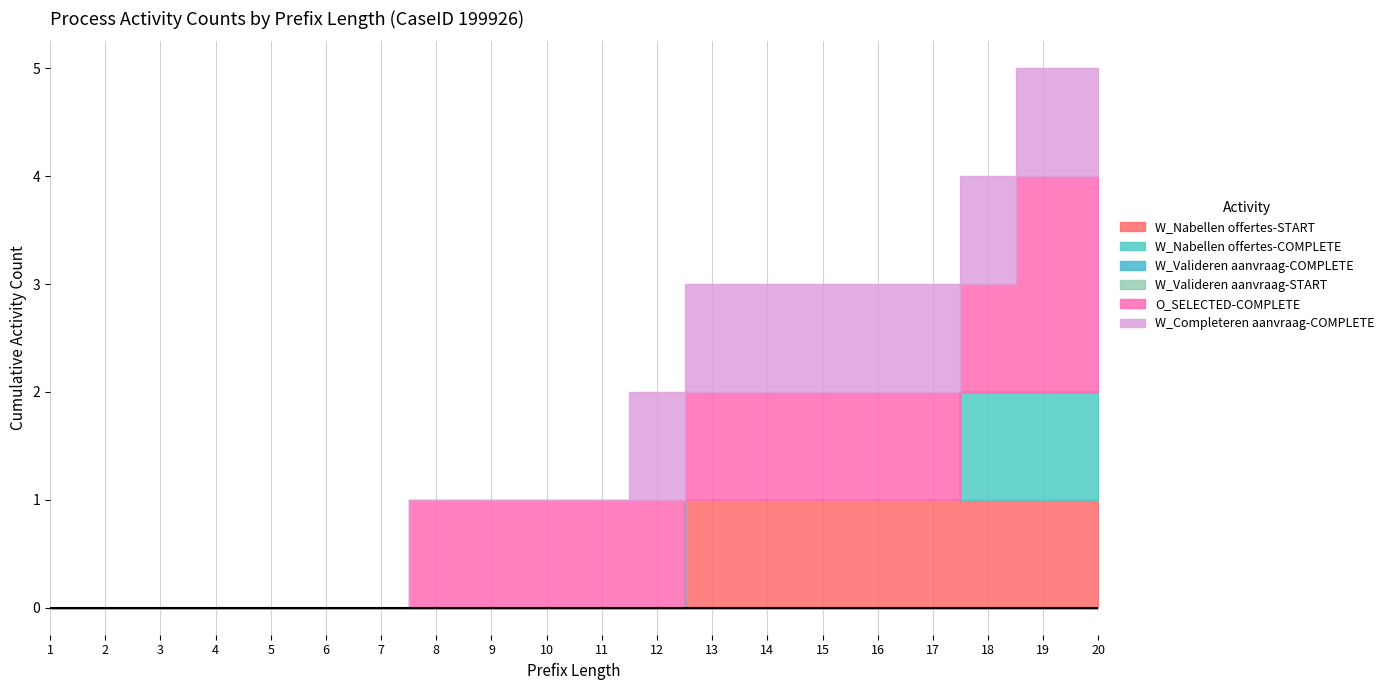

Where is W_Nabellen offertes-START nearest to the value 0?

1